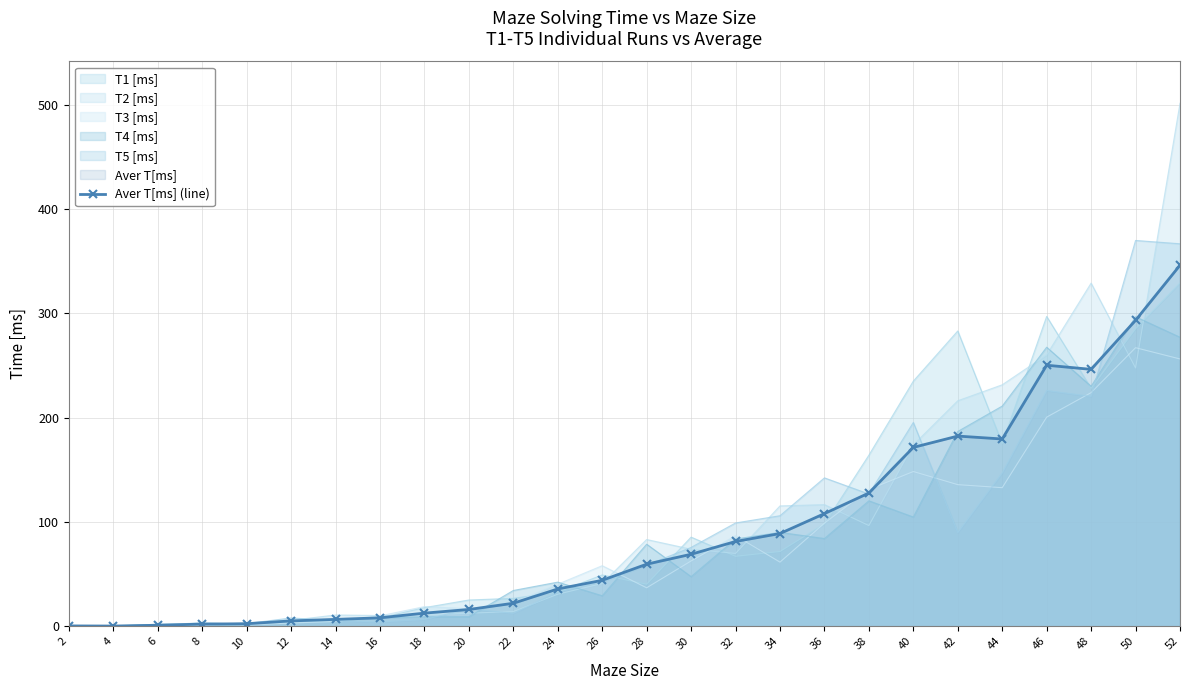

What is the change in value from 22 to 28?

+37.5